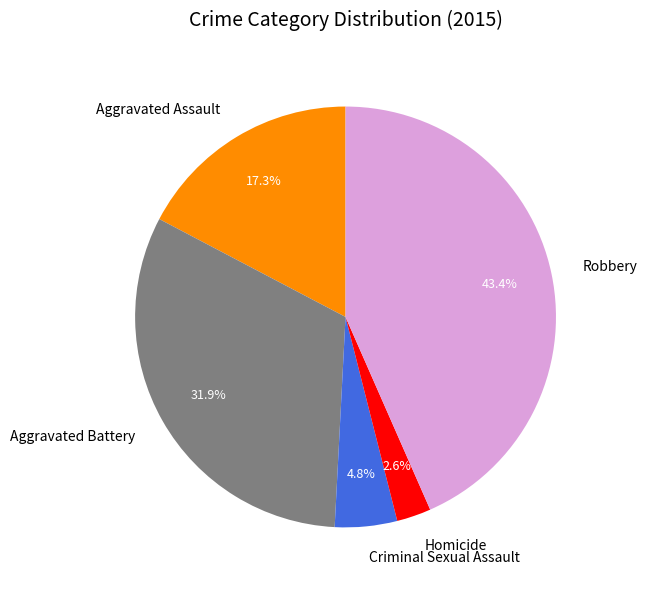

Which has a higher value, Homicide or Robbery?

Robbery